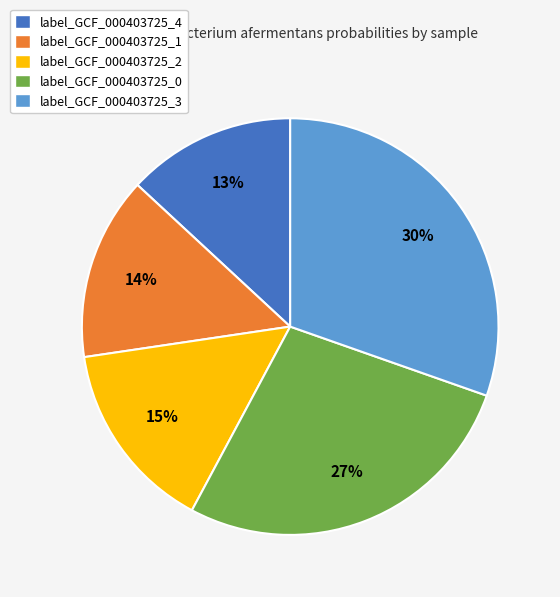

Is there a majority slice in this chart?

No